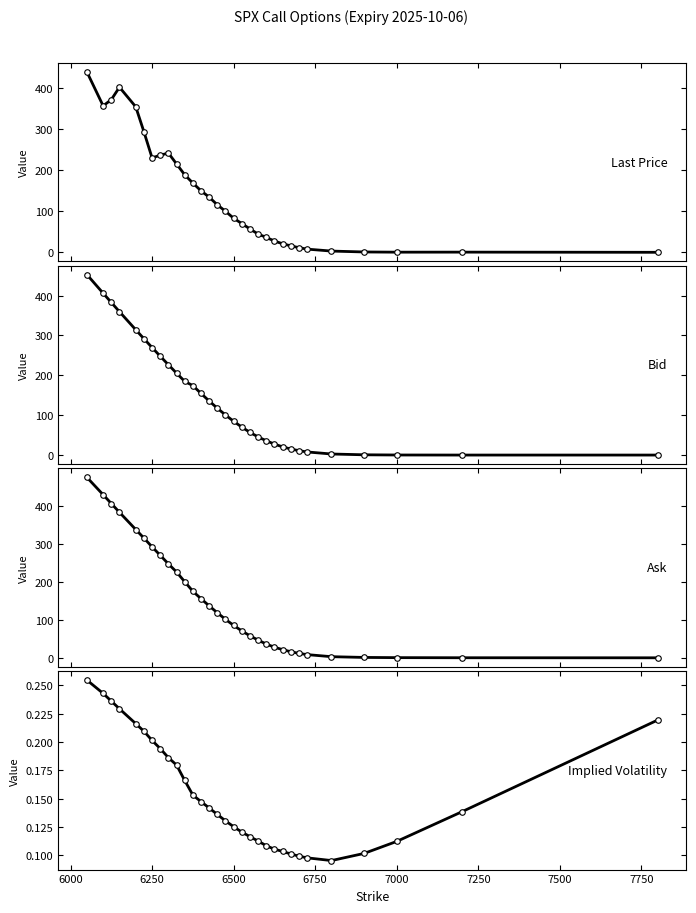

True or false: lastPrice and ask intersect in this chart.

True